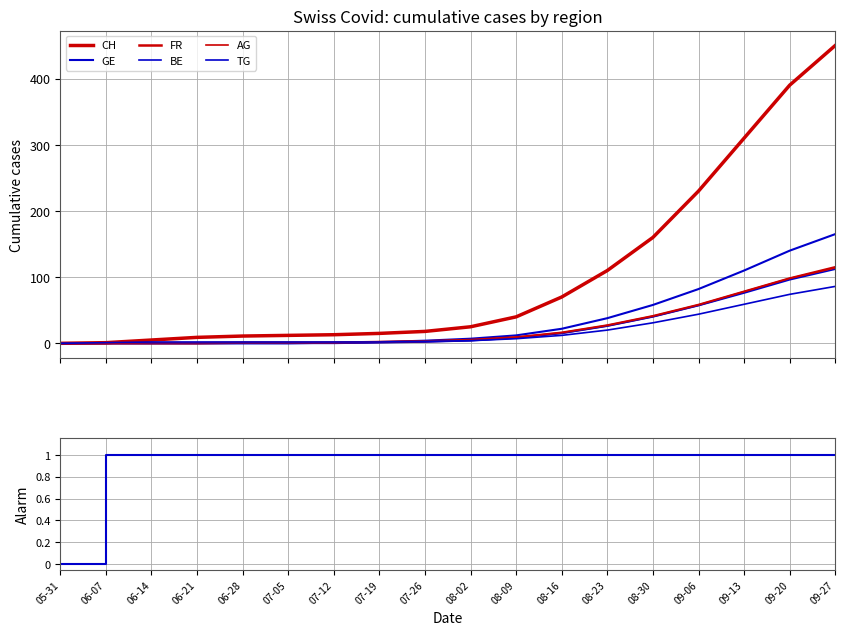

What is the maximum value shown in the chart?

450